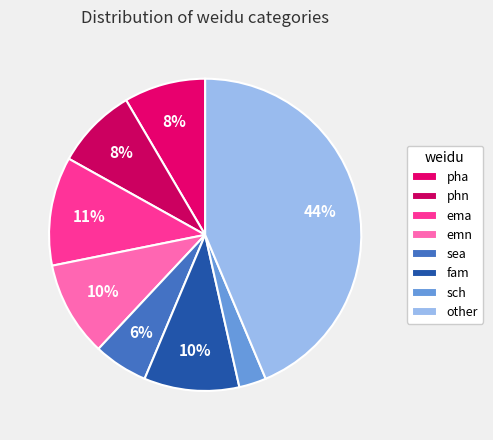

Is there a majority slice in this chart?

No